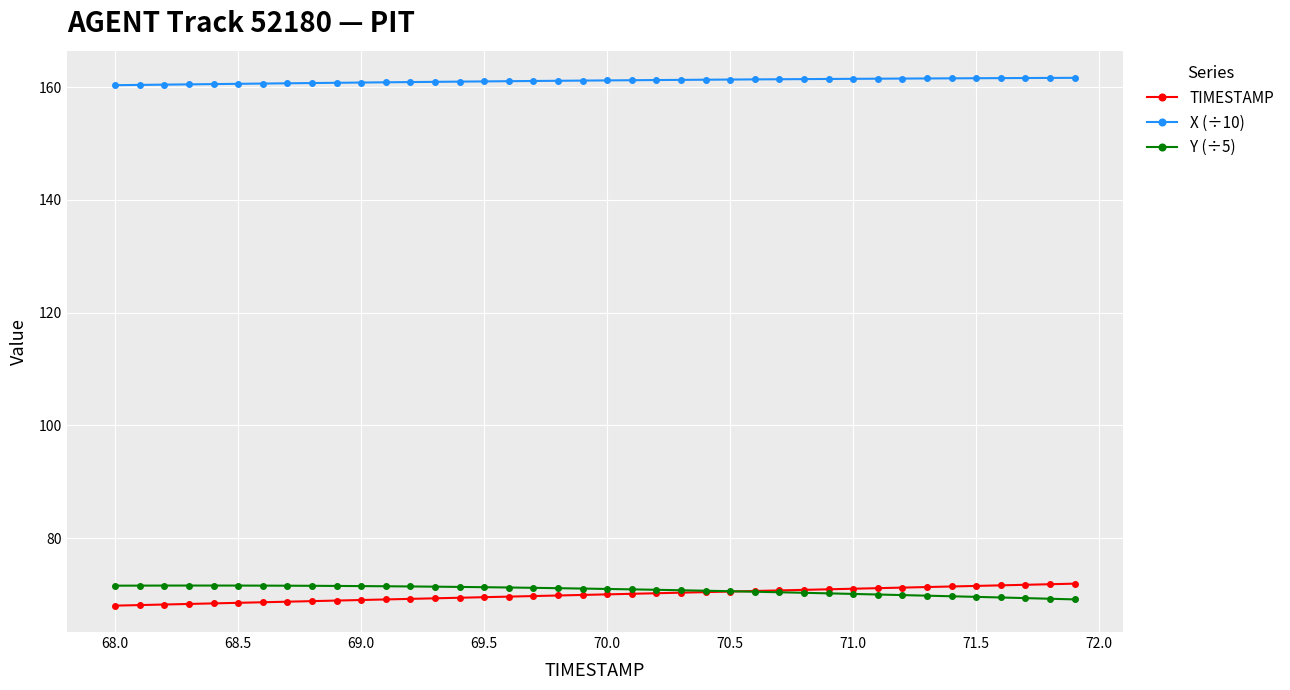

How many series are shown in this chart?

3